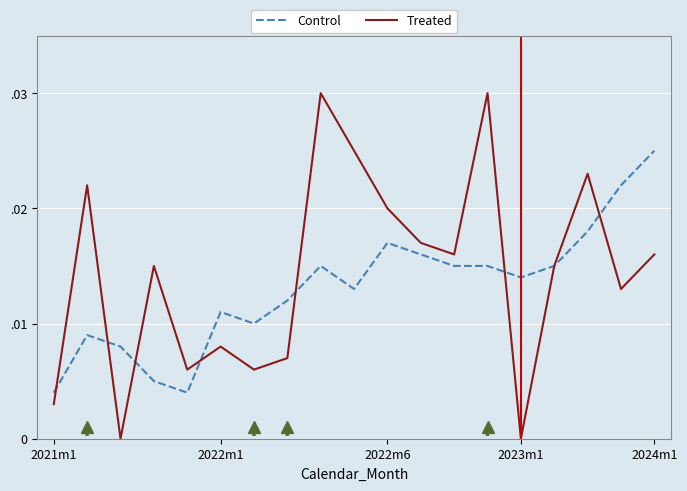

What are all the series names shown in the legend?

Control, Treated